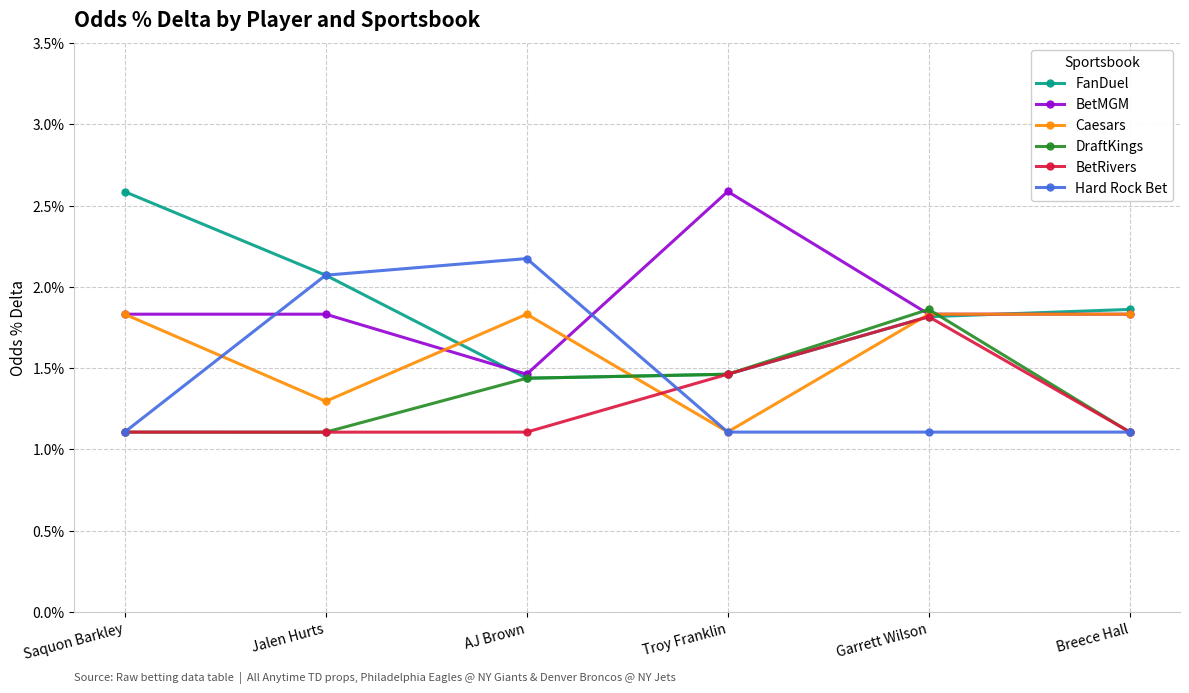

What are all the series names shown in the legend?

FanDuel, BetMGM, Caesars, DraftKings, BetRivers, Hard Rock Bet